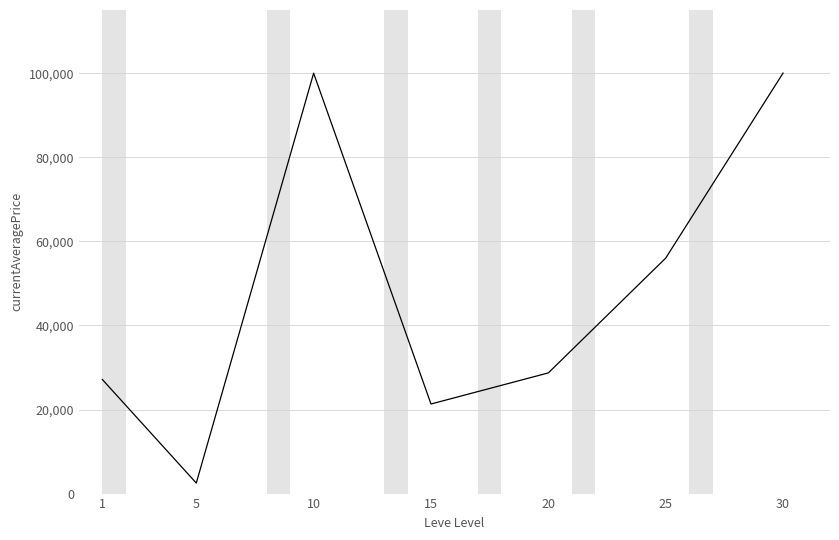

Does the chart have visible grid lines?

Yes